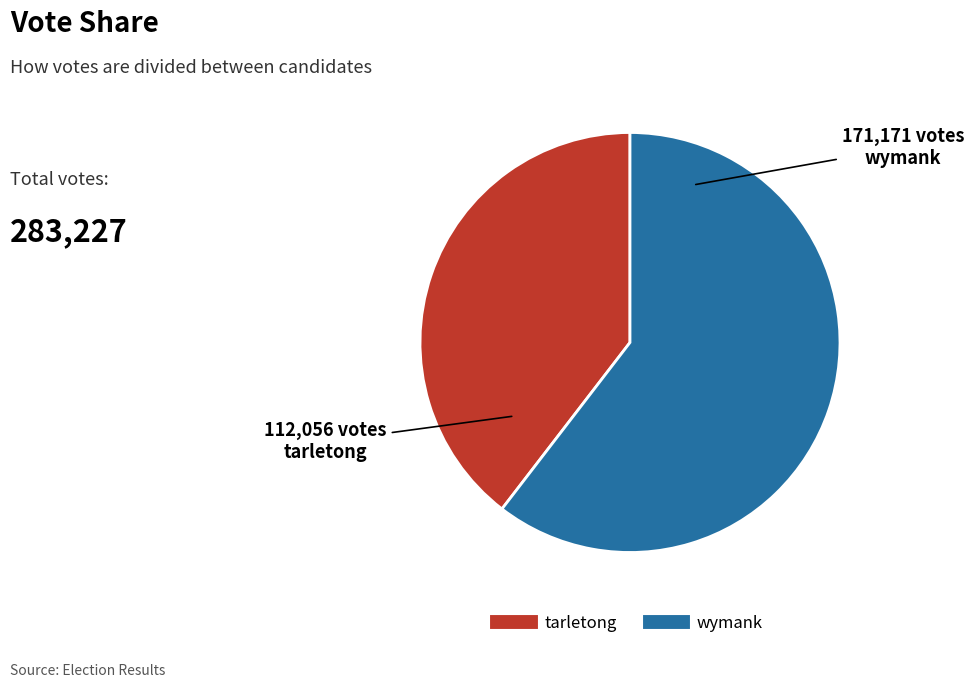

What is the largest slice in the pie chart?

wymank